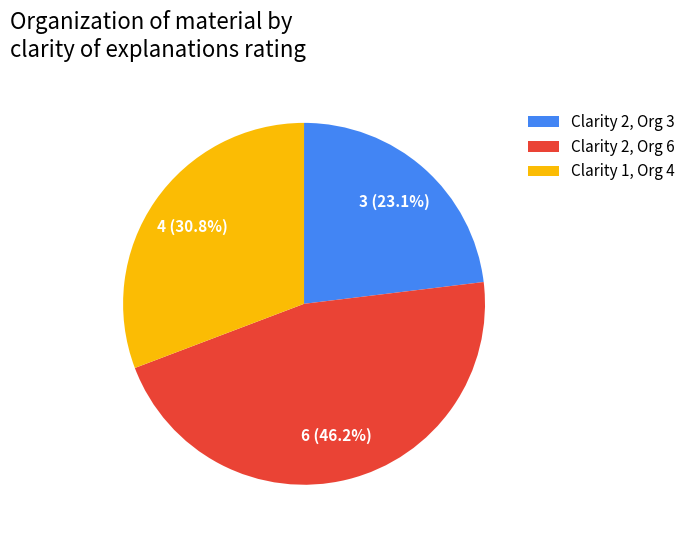

Rank the categories by value from highest to lowest.

Clarity 2, Org 6, Clarity 1, Org 4, Clarity 2, Org 3